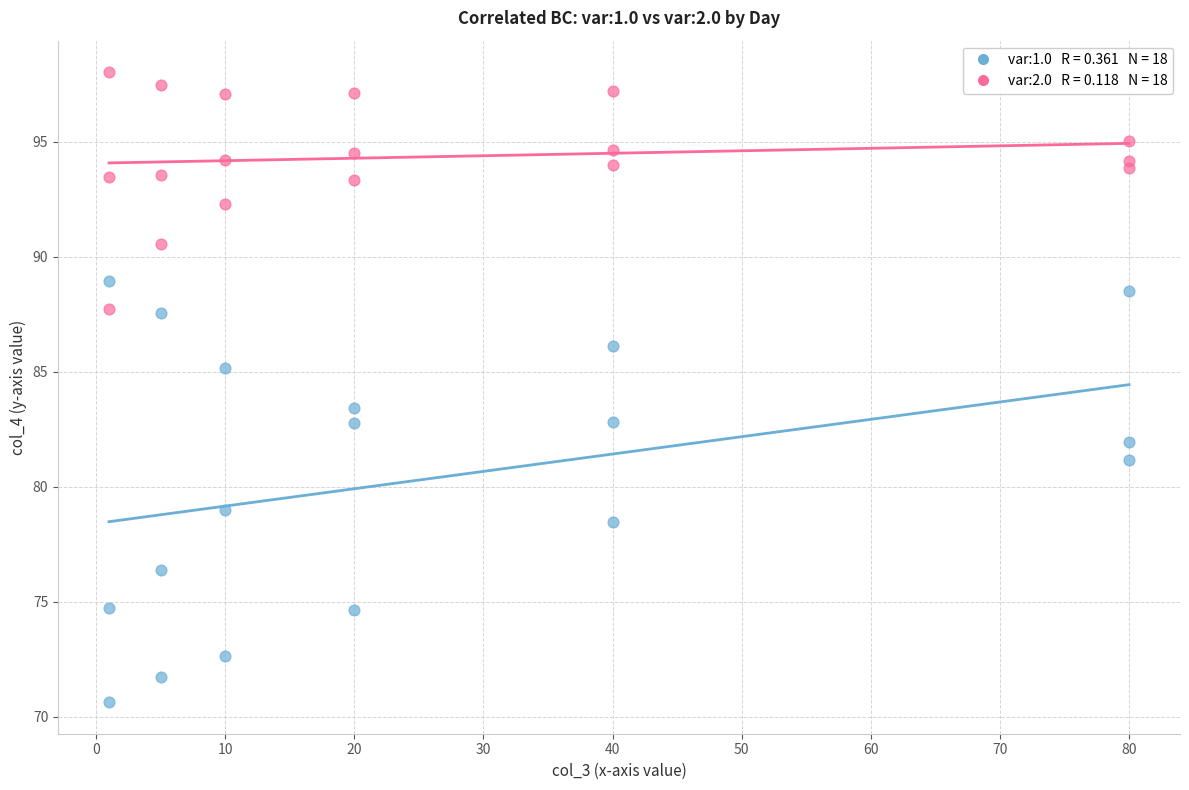

Across all series, what Y value is closest to 84?

83.4